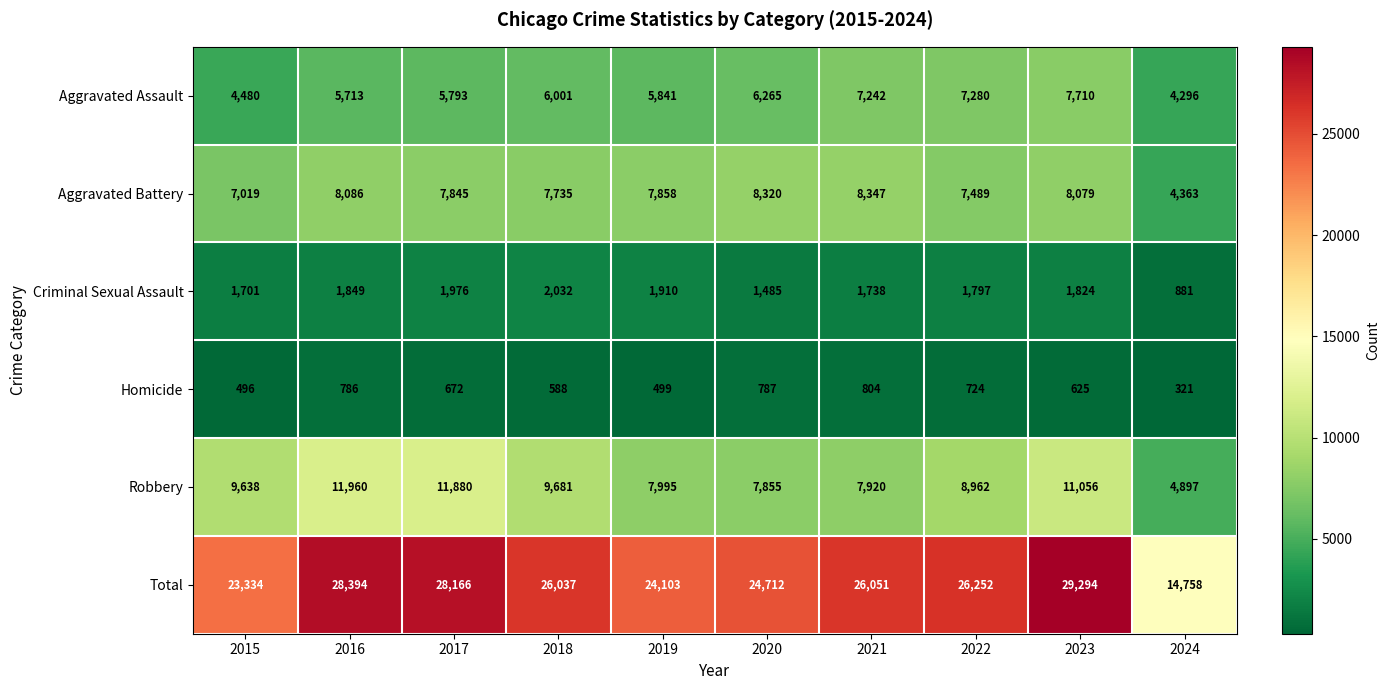

What is the average value of the Criminal Sexual Assault series?

1719